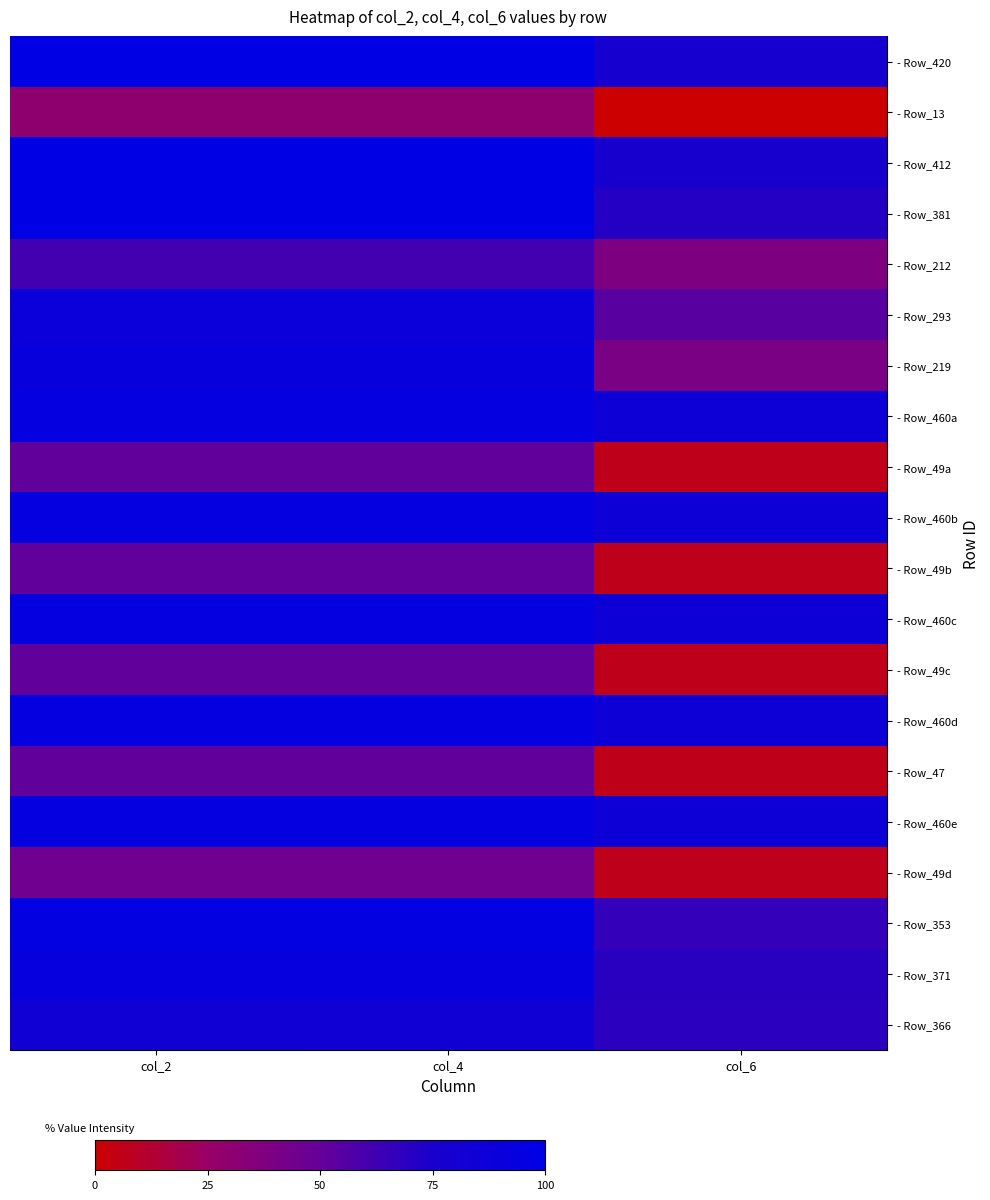

What is the total value across all series at col_4?

1569.4